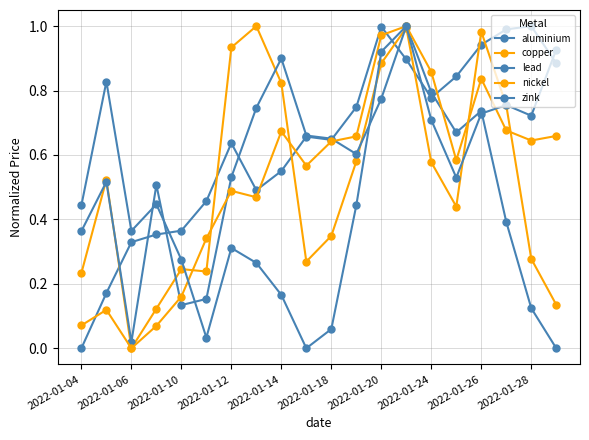

True or false: copper and nickel cross at least once.

True